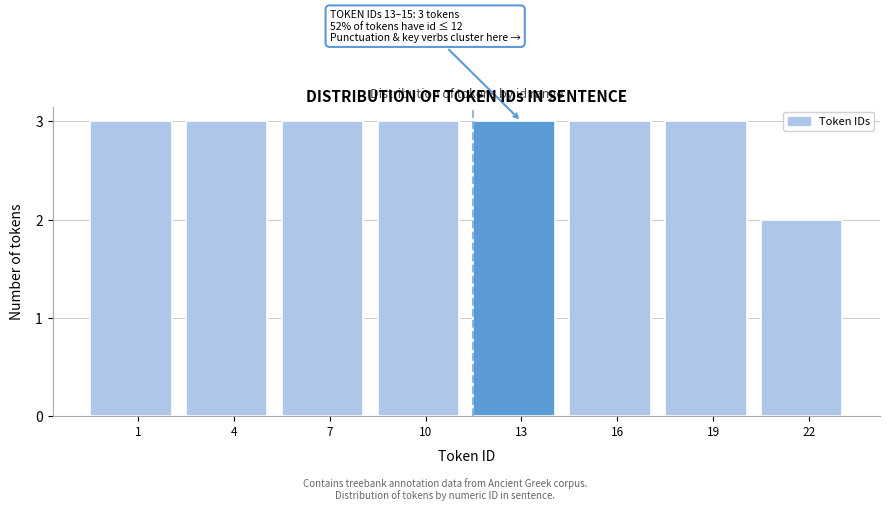

Reading right to left, what are all the values shown in this chart?

2	3	3	3	3	3	3	3